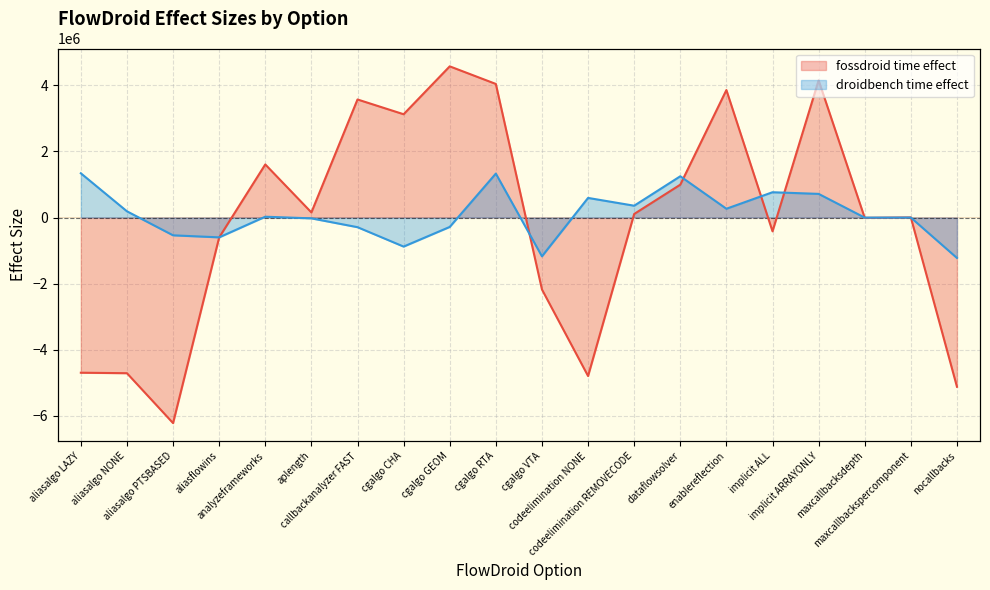

Which series has the largest total across all categories?

droidbench time effect